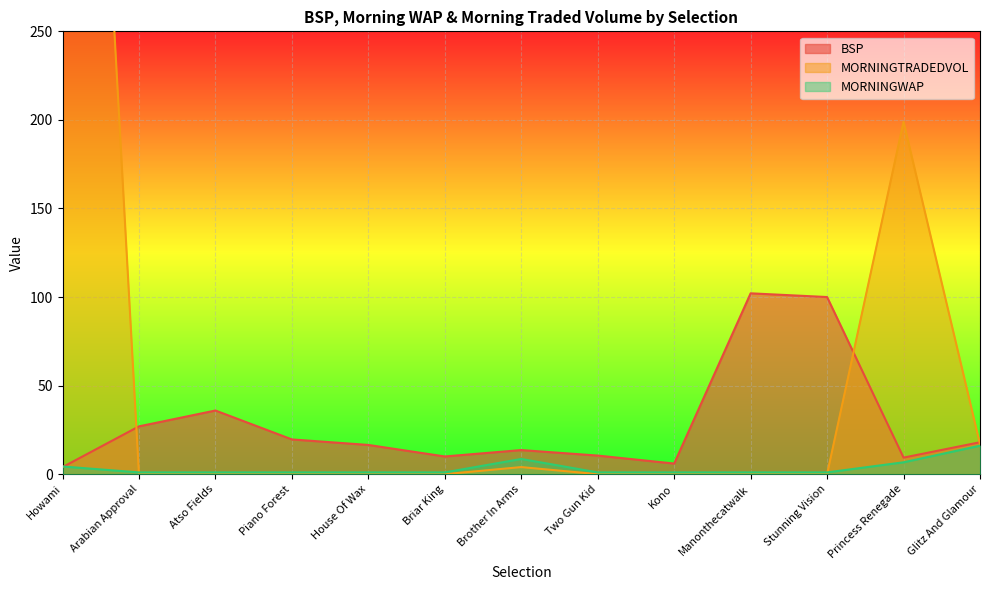

At which category does MORNINGTRADEDVOL reach its first local peak?

Brother In Arms